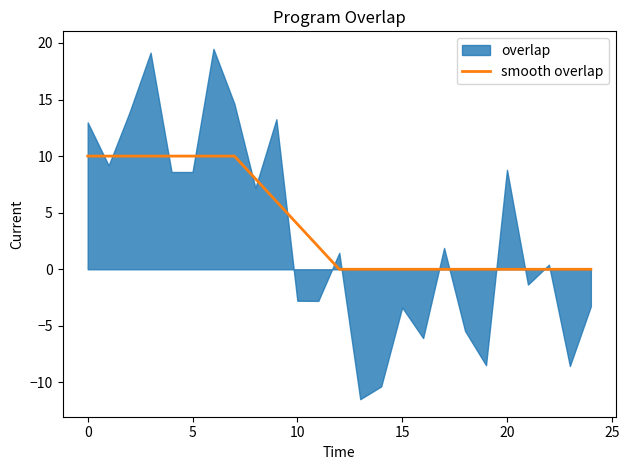

True or false: the data shows 0 at 21.

True